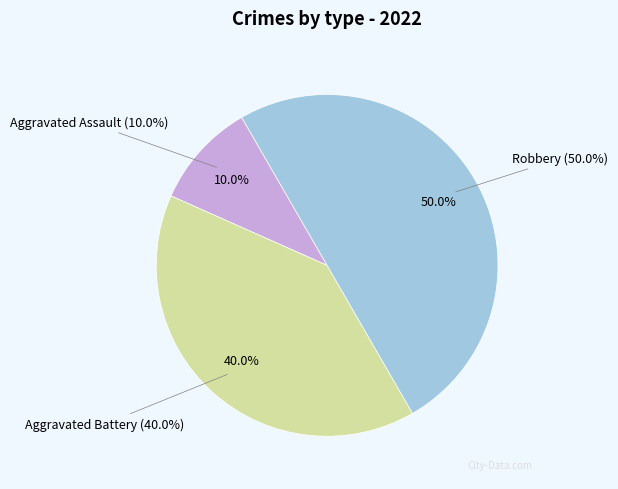

Between Aggravated Assault and Aggravated Battery, which is larger?

Aggravated Battery